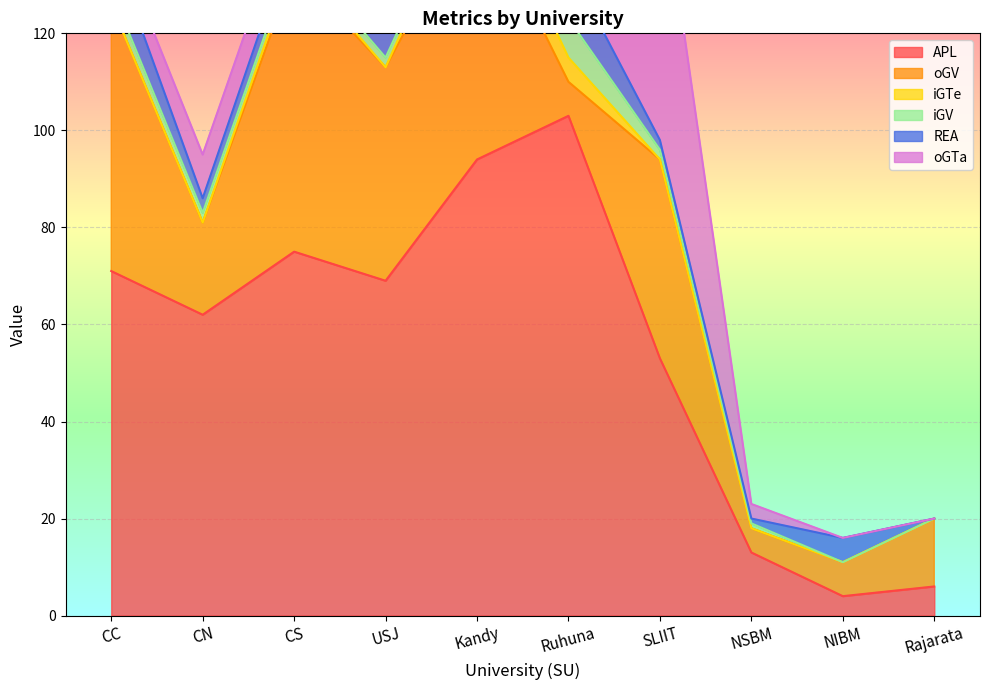

What is the lowest value of the APL series?

4